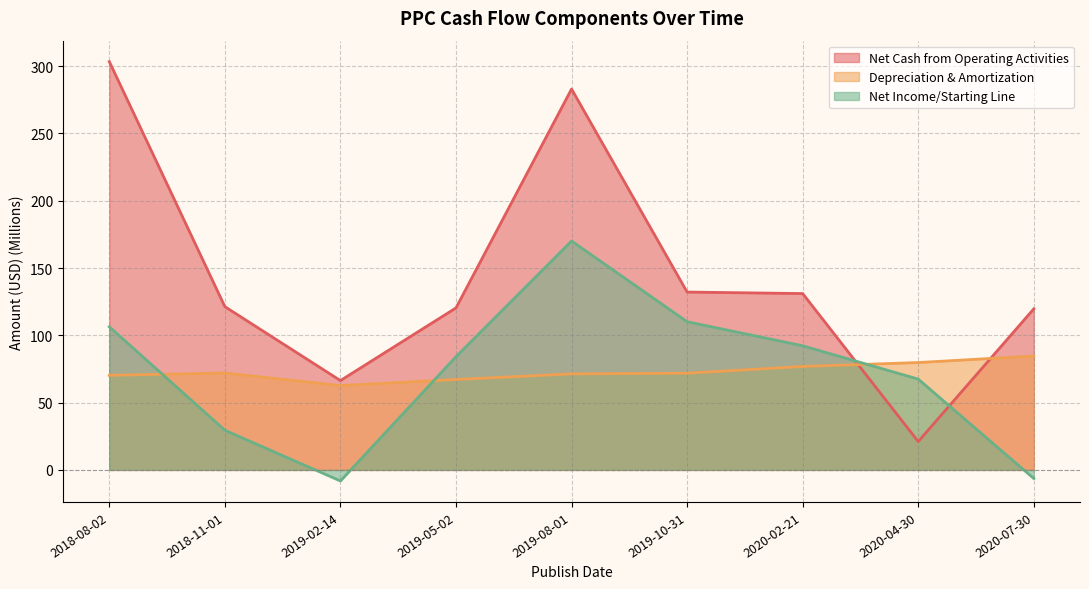

Between which two adjacent categories do Net Income/Starting Line and Net Cash from Operating Activities first intersect?

2020-02-21 and 2020-04-30